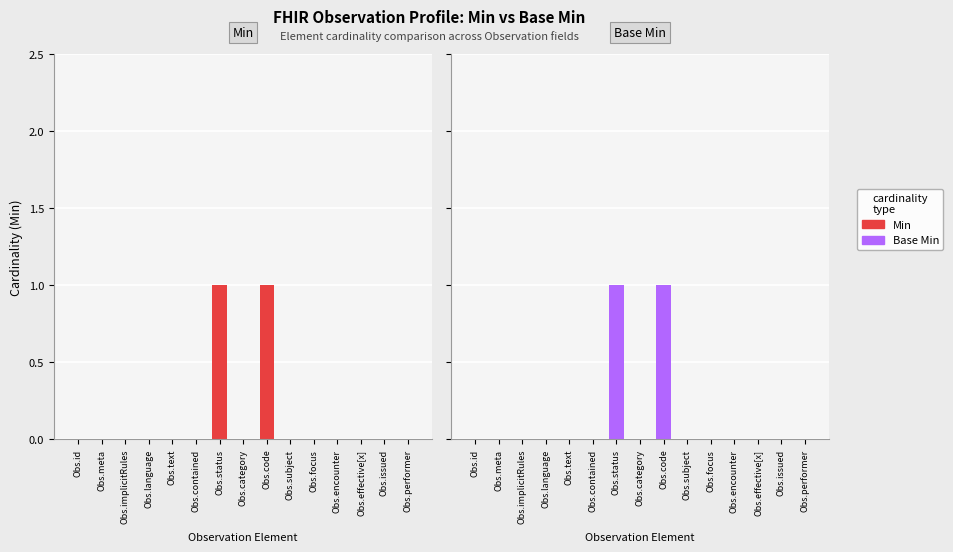

List the labels in order of Base Min value, largest first.

Obs.status, Obs.code, Obs.id, Obs.meta, Obs.implicitRules, Obs.language, Obs.text, Obs.contained, Obs.category, Obs.subject, Obs.focus, Obs.encounter, Obs.effective[x], Obs.issued, Obs.performer